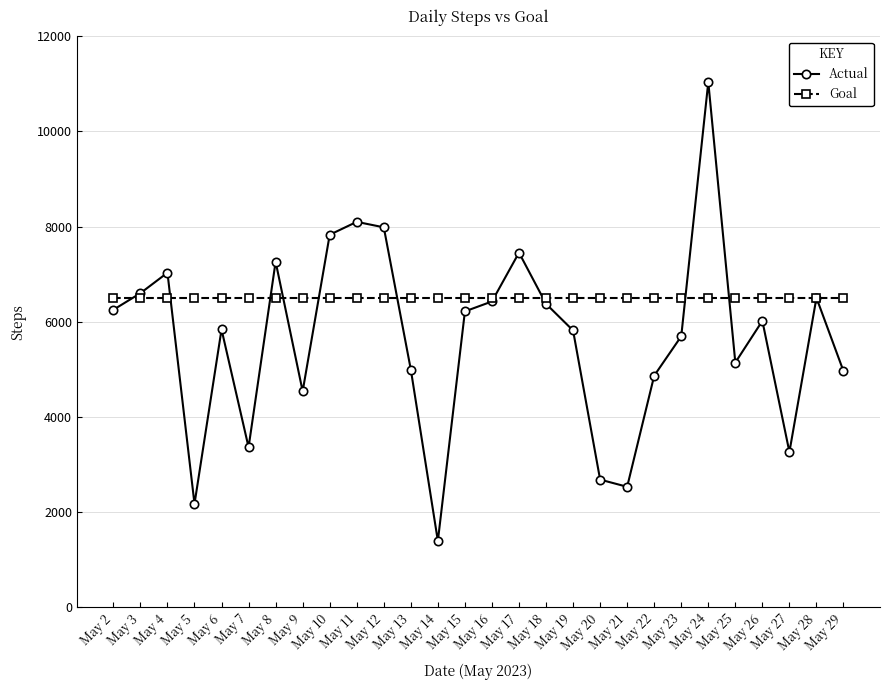

How many series are shown in this chart?

2